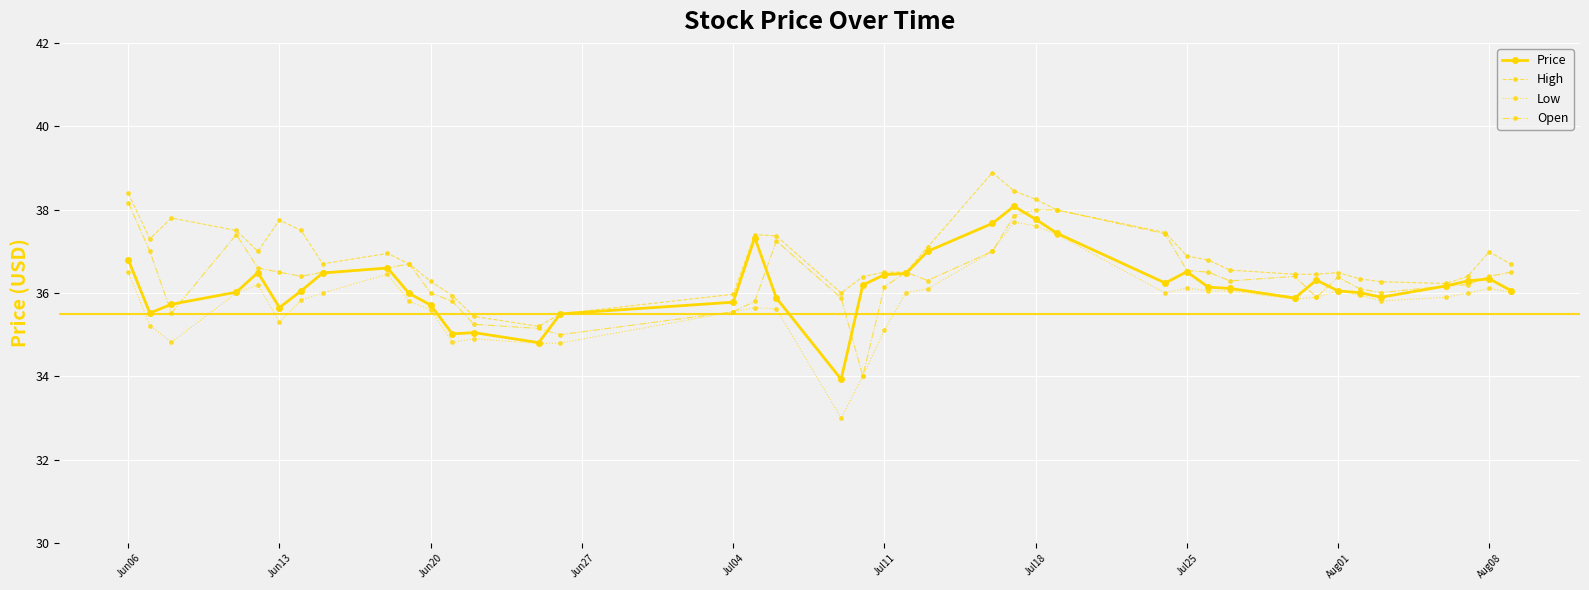

True or false: Low and High intersect in this chart.

False